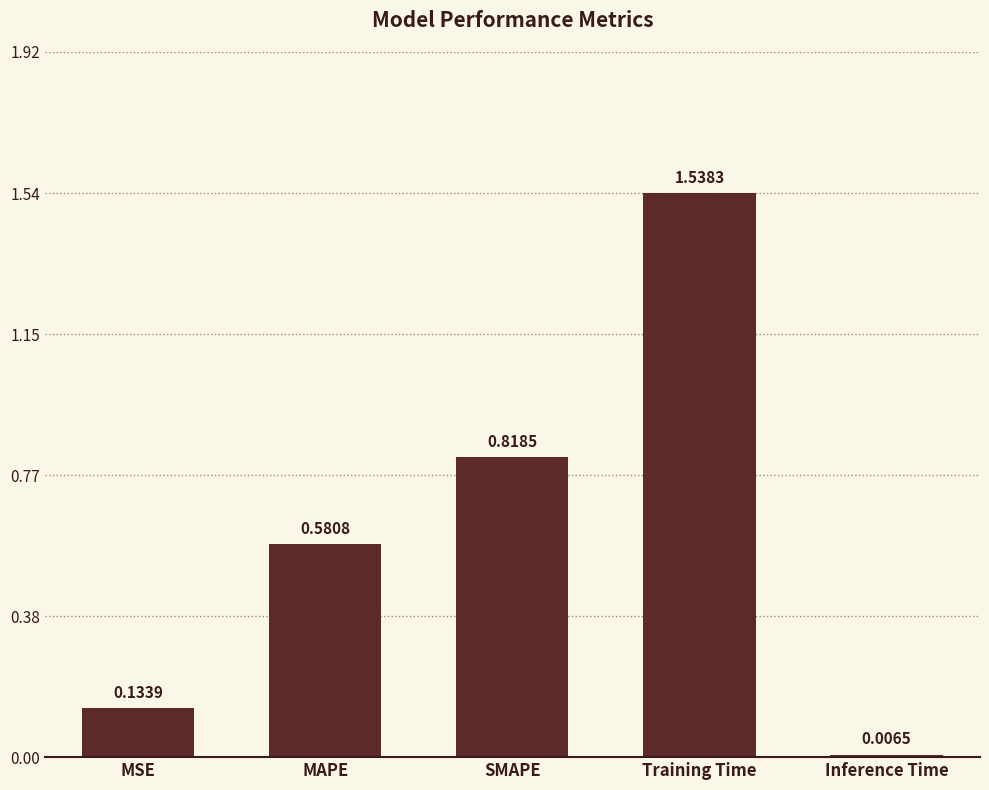

Which category has the lowest value across all series?

Inference Time